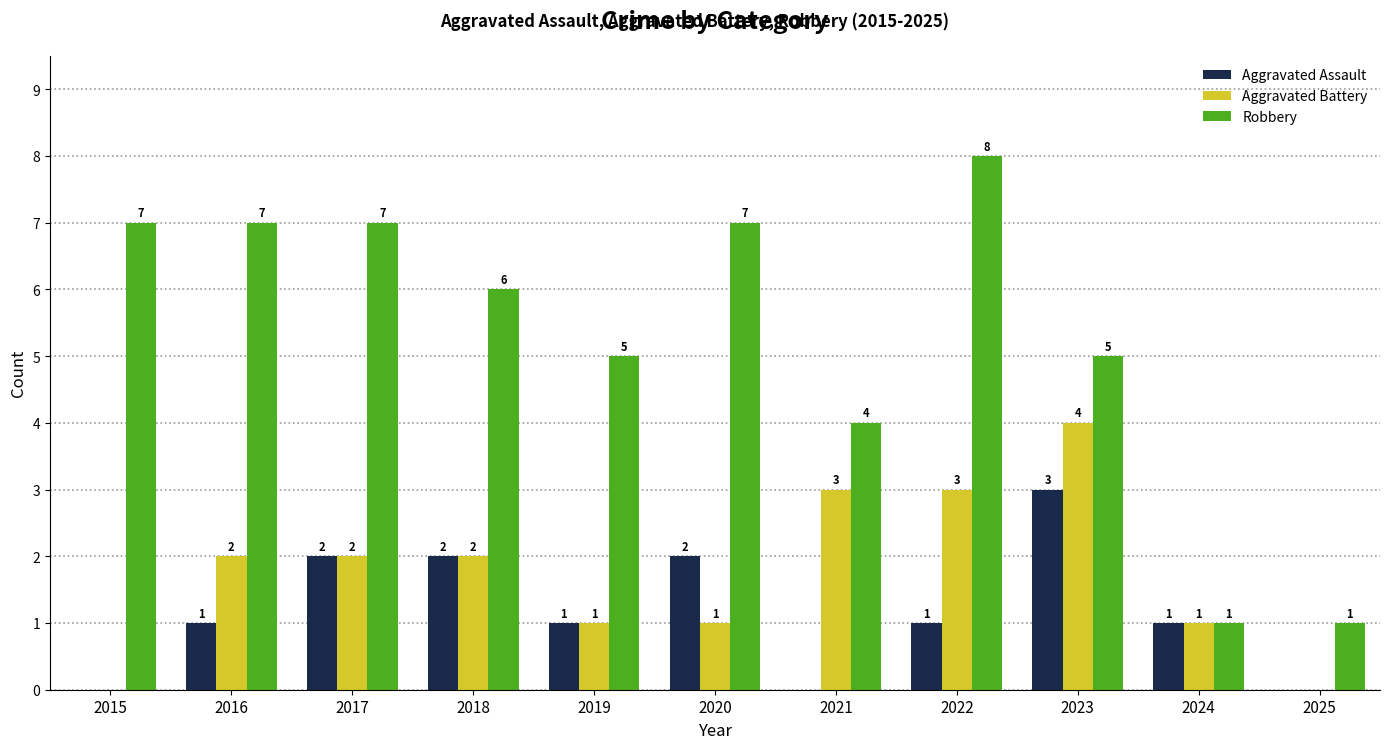

Reading left to right, extract all data points from this chart.

Aggravated Assault: 2015=0	2016=1	2017=2	2018=2	2019=1	2020=2	2021=0	2022=1	2023=3	2024=1	2025=0
Aggravated Battery: 2015=0	2016=2	2017=2	2018=2	2019=1	2020=1	2021=3	2022=3	2023=4	2024=1	2025=0
Robbery: 2015=7	2016=7	2017=7	2018=6	2019=5	2020=7	2021=4	2022=8	2023=5	2024=1	2025=1